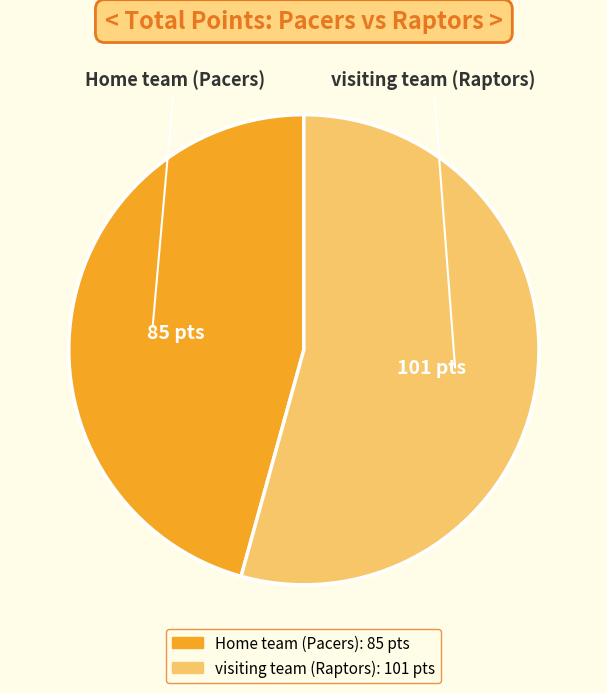

Approximately how many times larger is the value at Home team (Pacers) compared to visiting team (Raptors)?

0.8